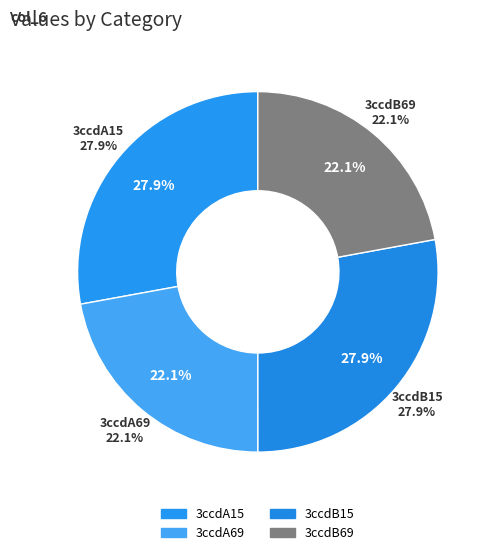

To the nearest percent, what is the difference between the 3ccdB69 and 3ccdB15 slice percentages?

6%